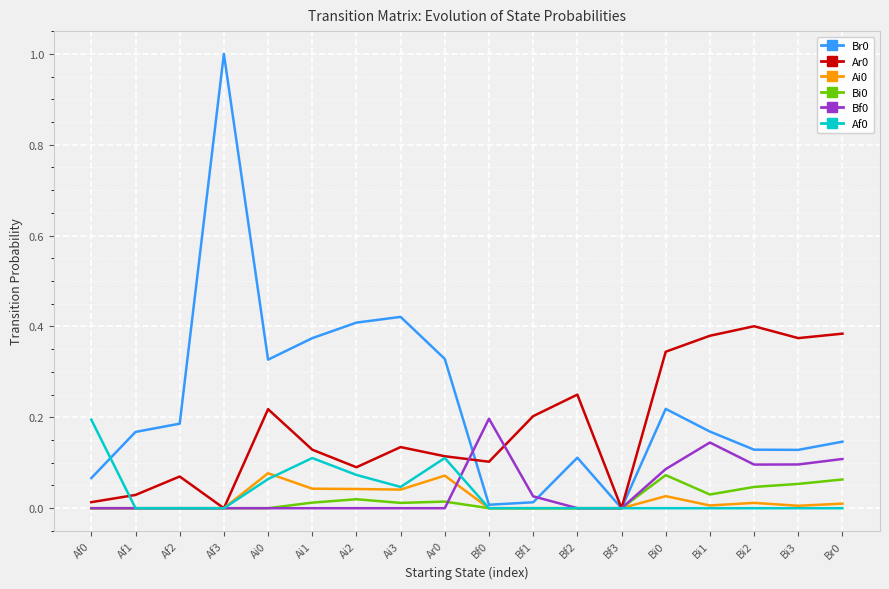

The value of Ai0 at Af1 is 0.0. True or false?

True